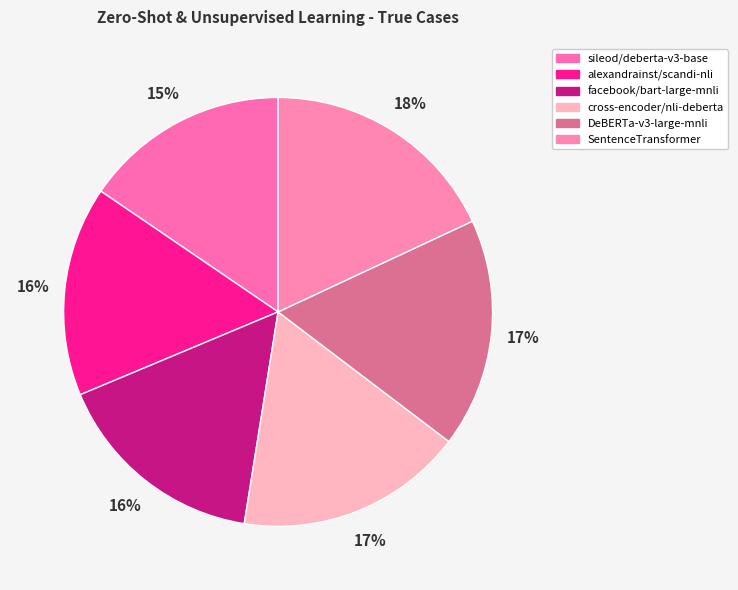

The facebook/bart-large-mnli slice represents 10% of the pie. True or false?

False